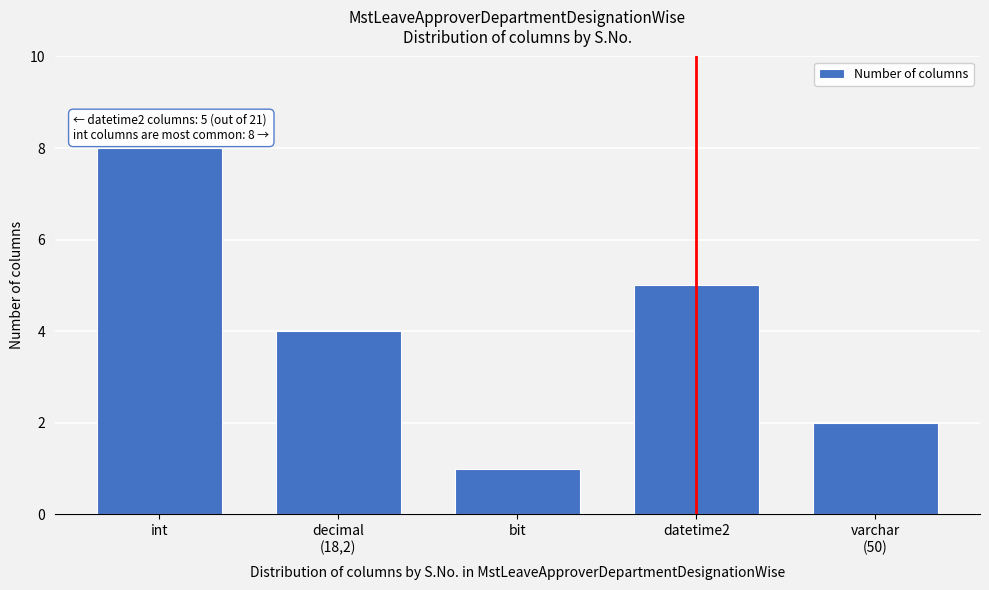

Reading left to right, what are all the values shown in this chart?

8	4	1	5	2